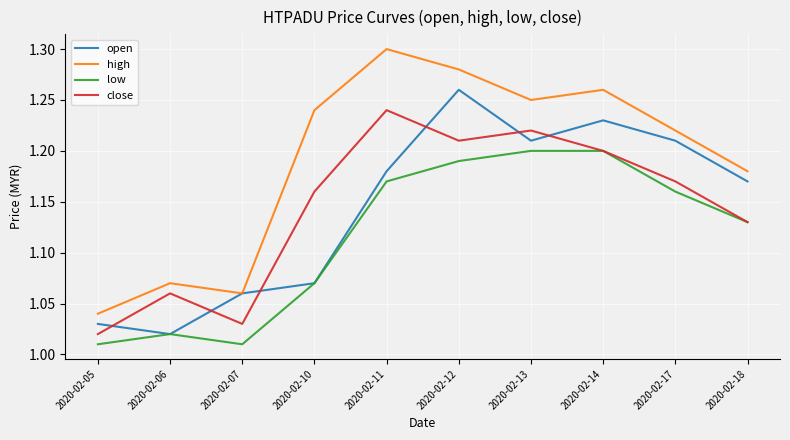

True or false: open and close intersect in this chart.

True